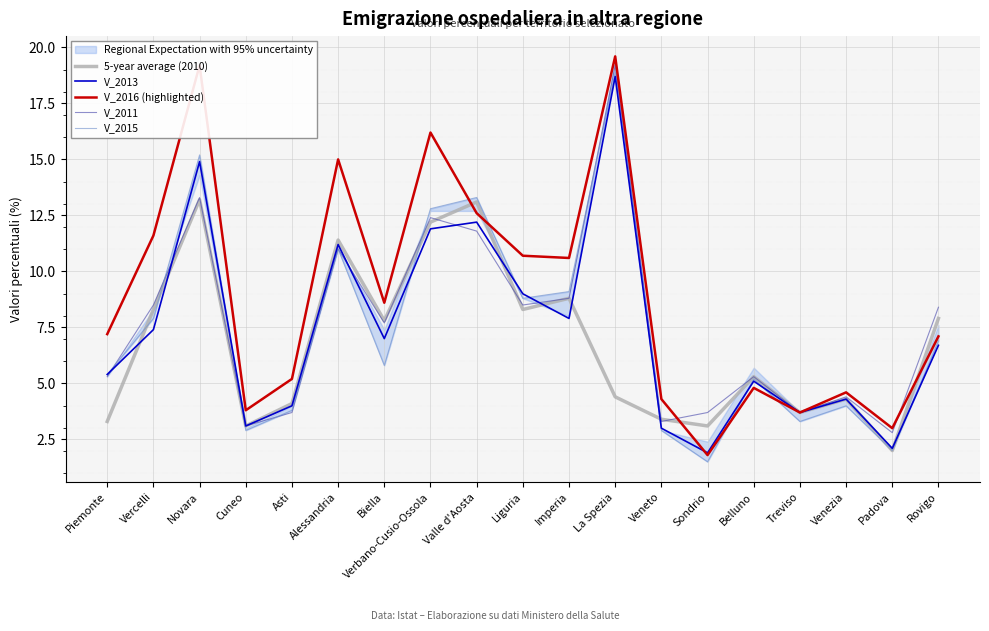

How many interior local peaks does the V_2011 series have?

6